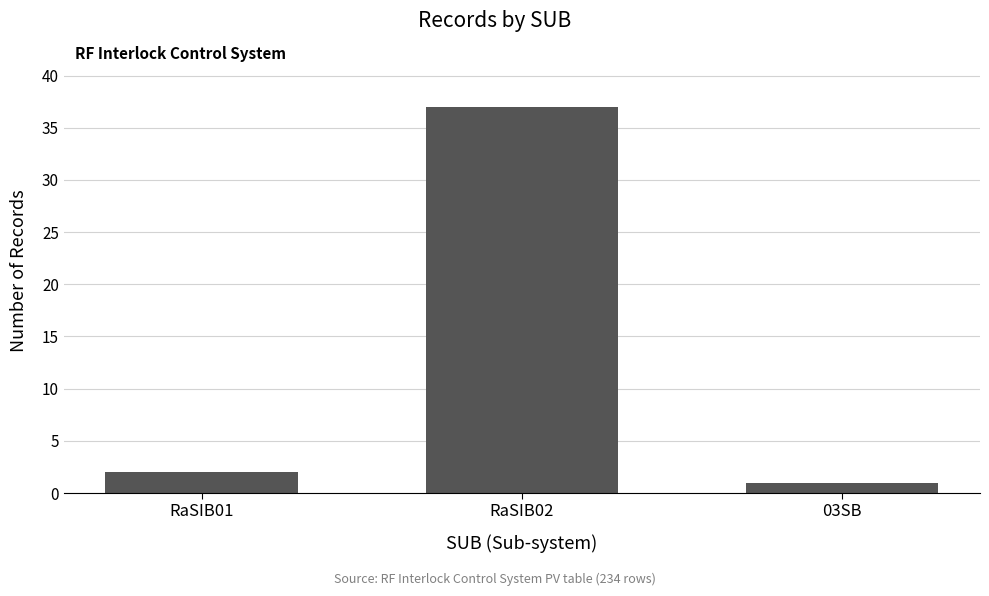

What is the change in value from RaSIB02 to 03SB?

-36